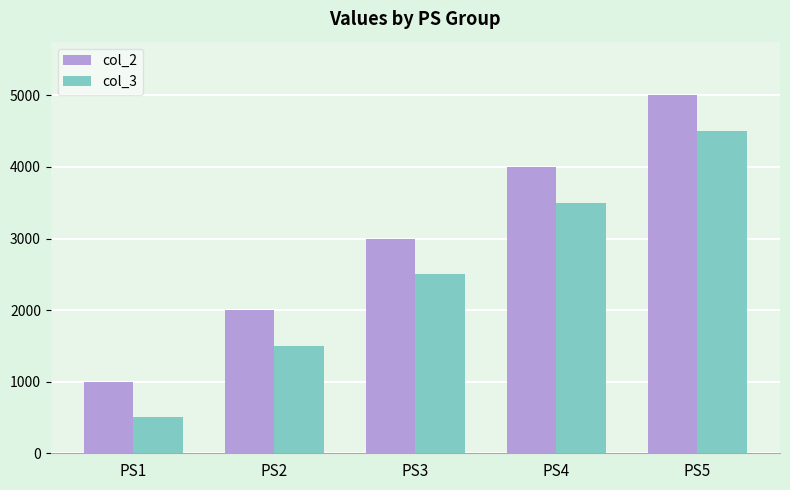

True or false: col_2 has a value of 1398 at PS1.

False